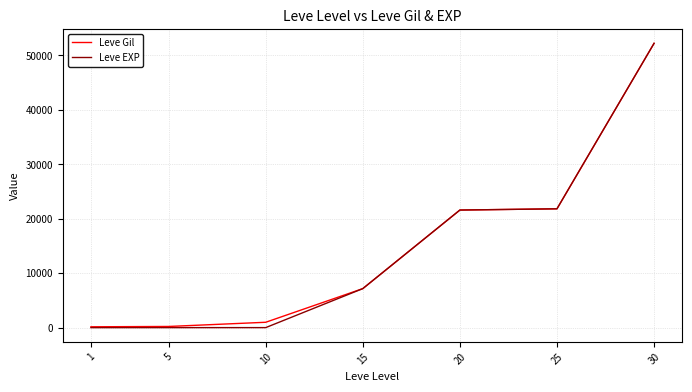

At which label does Leve EXP reach its peak?

30